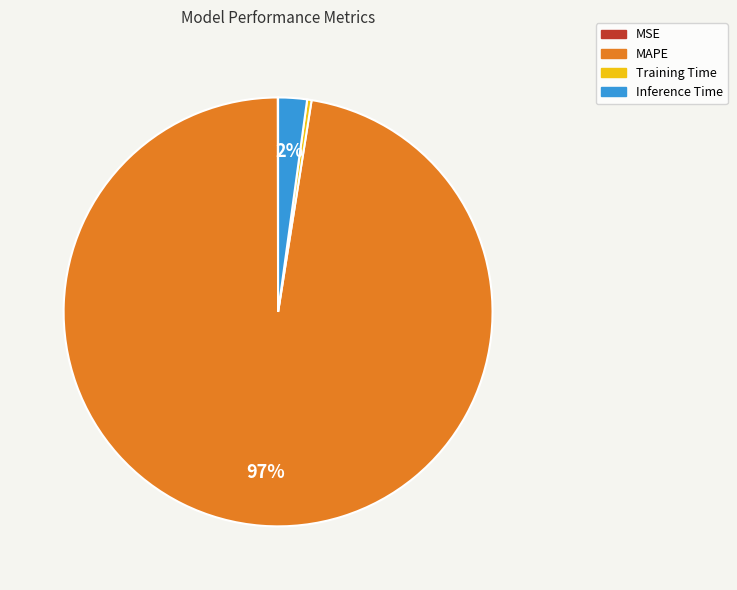

Between Training Time and Inference Time, which is larger?

Inference Time